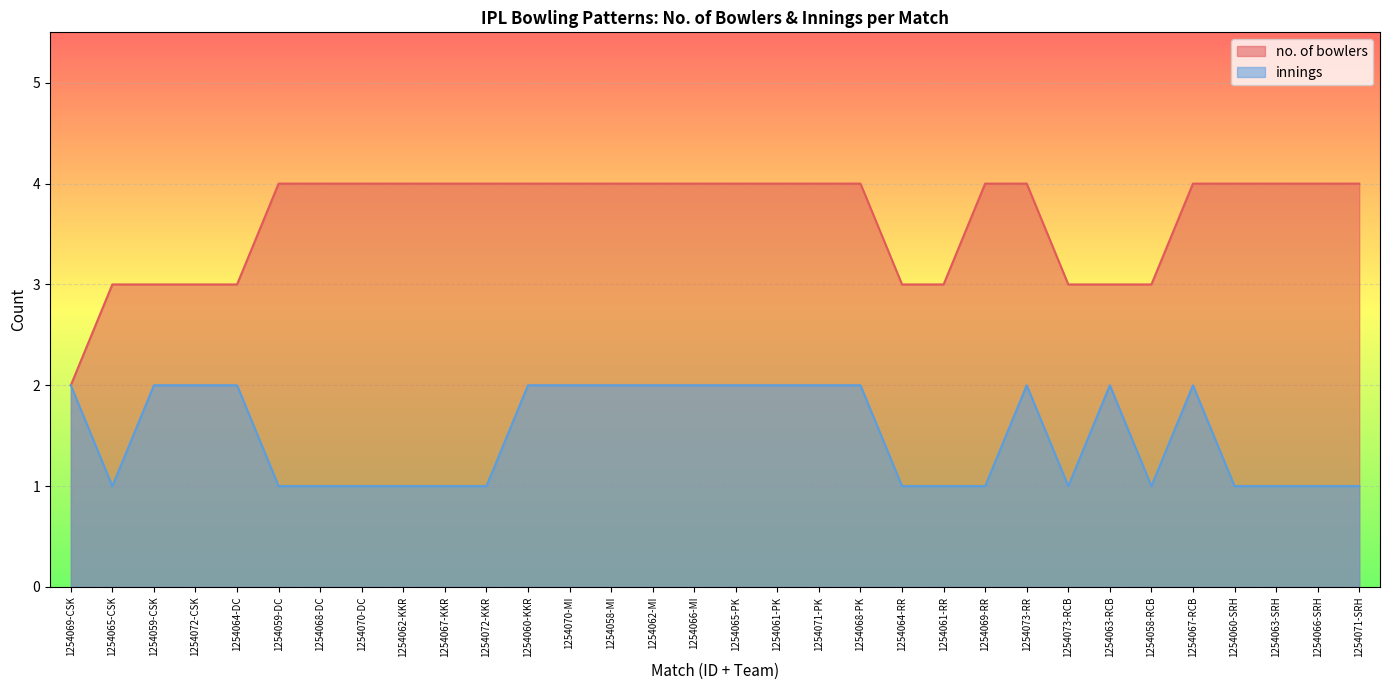

How many no. of bowlers values are between 3 and 4?

31